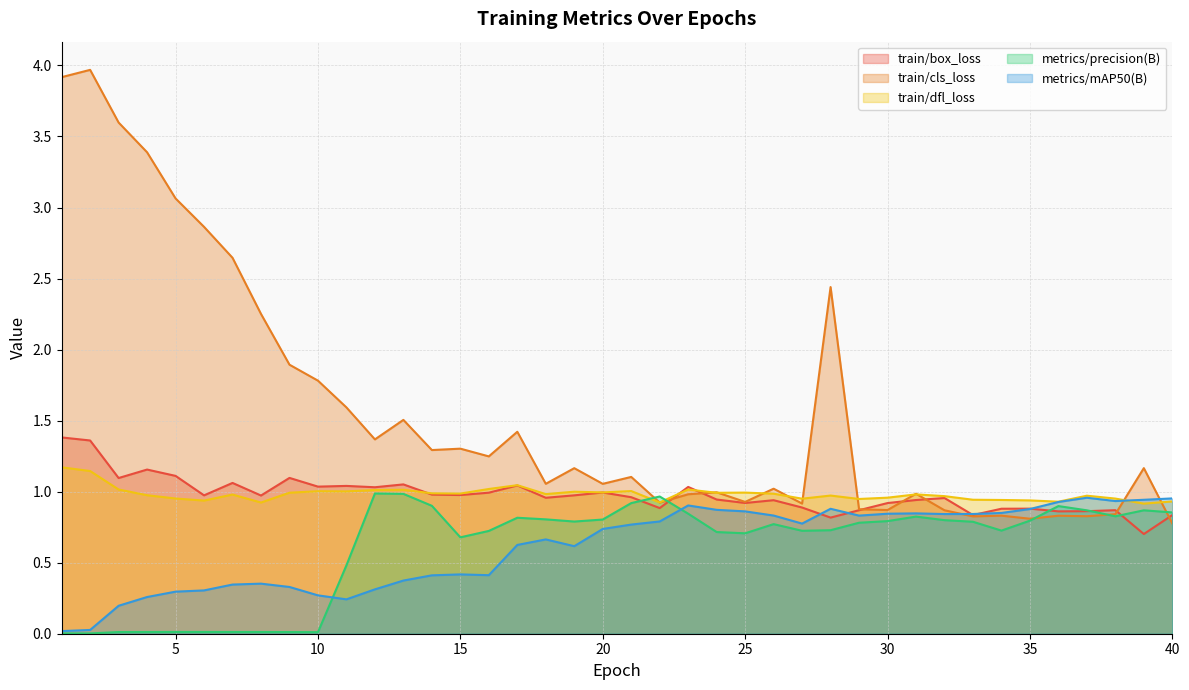

At which category is the sum across all series the highest?

2